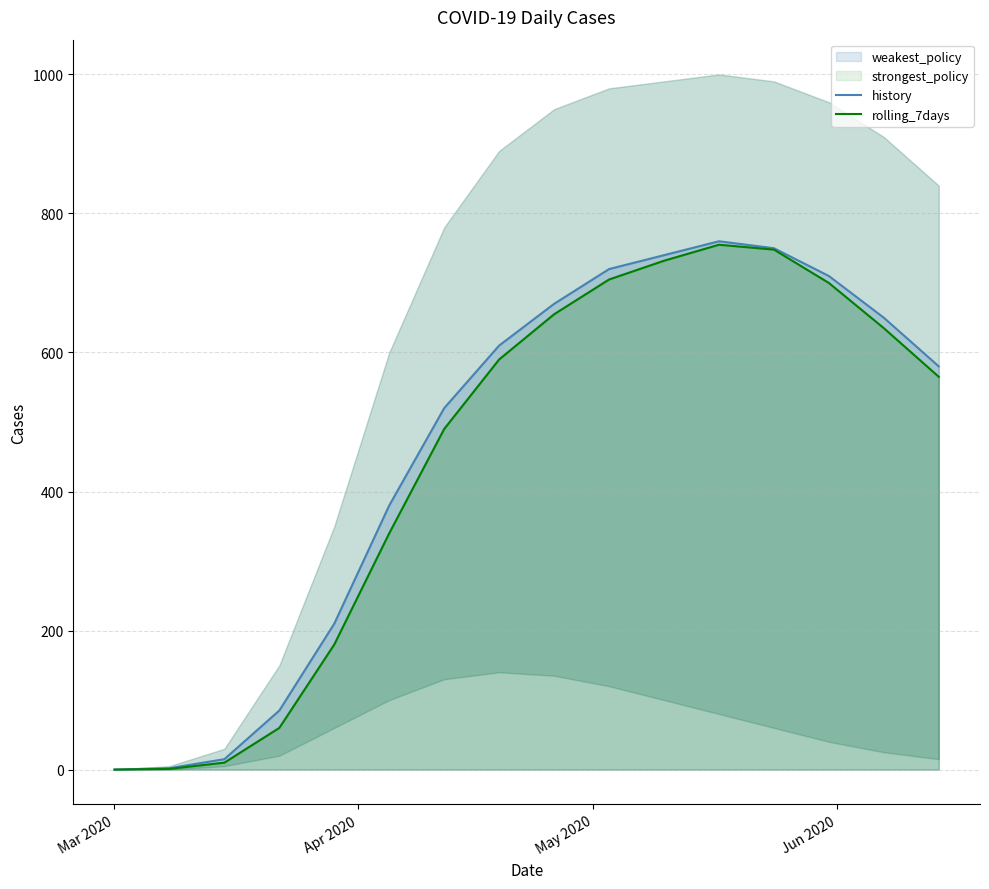

How many interior local peaks does the rolling_7days series have?

1